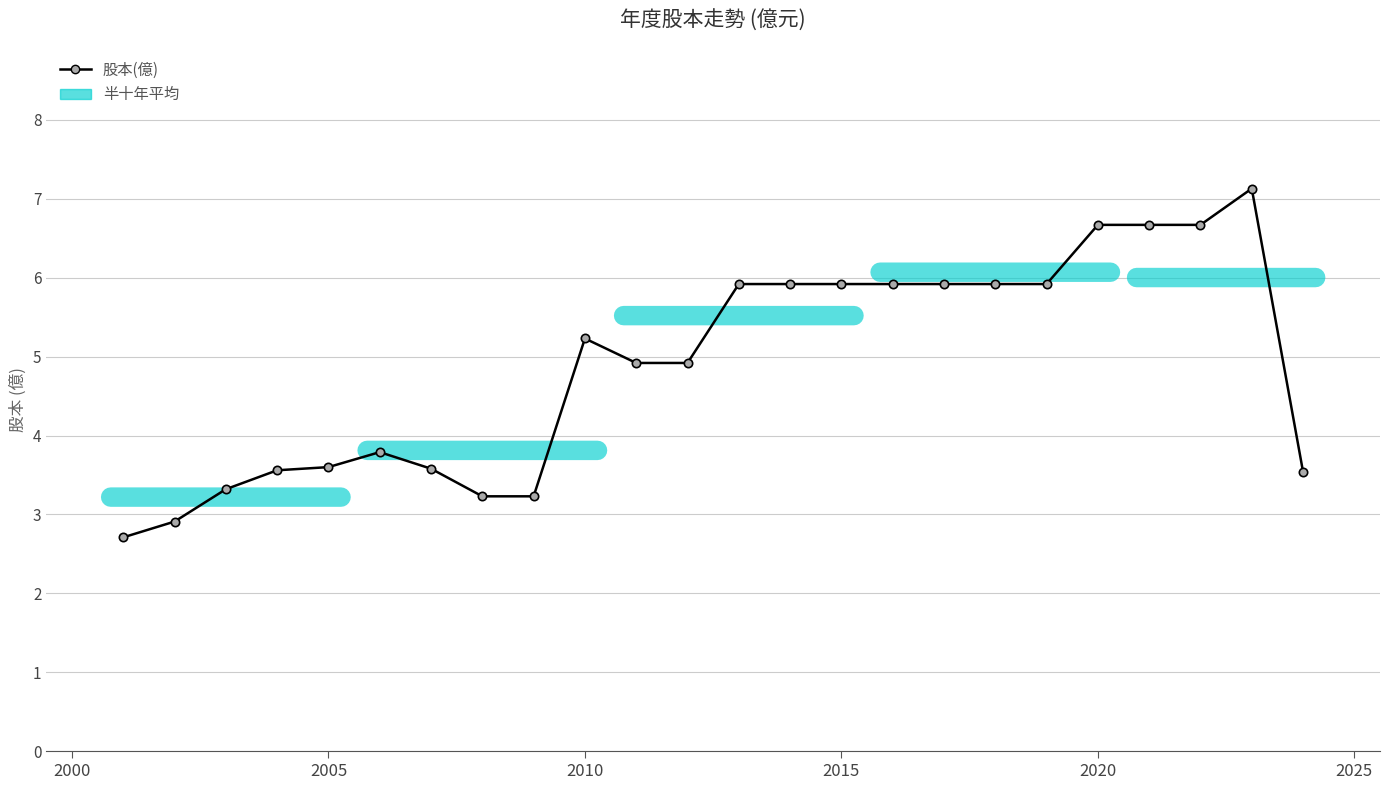

What is the difference between the maximum and minimum values?

4.4